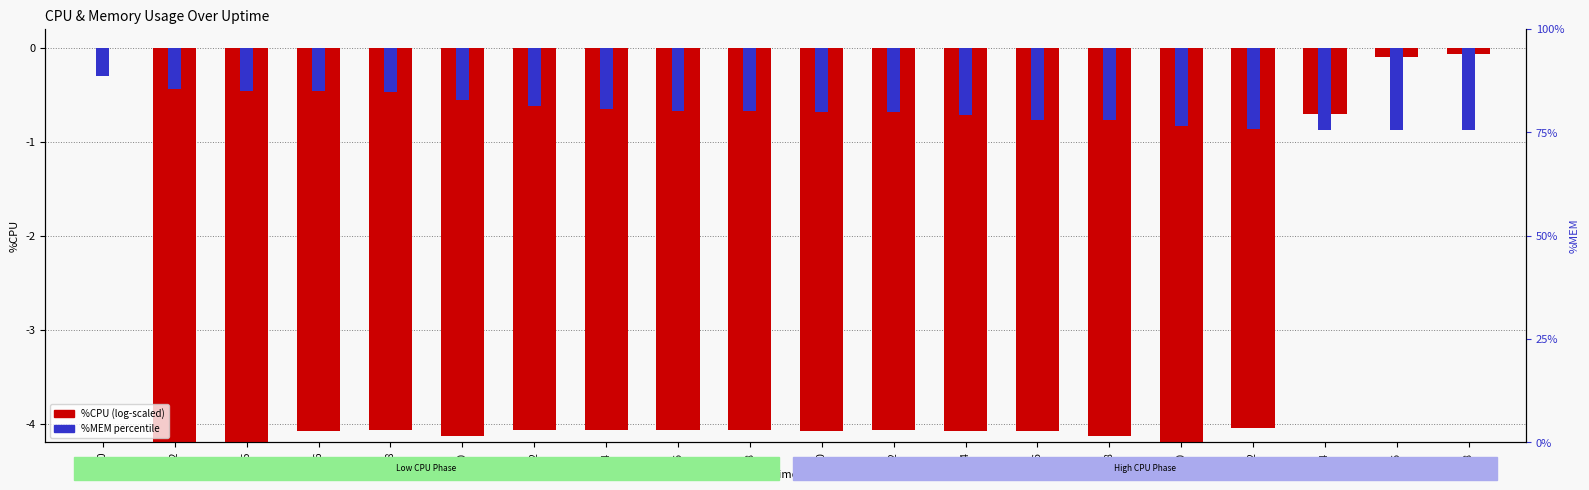

Does the chart contain any negative values?

Yes